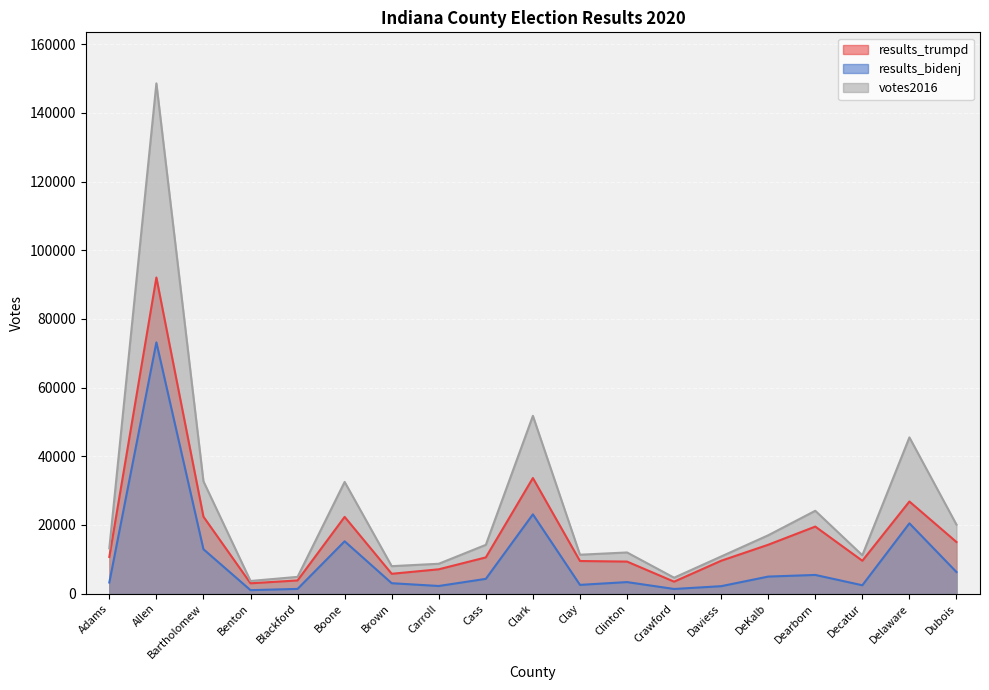

What is the average value of the results_bidenj series?

9932